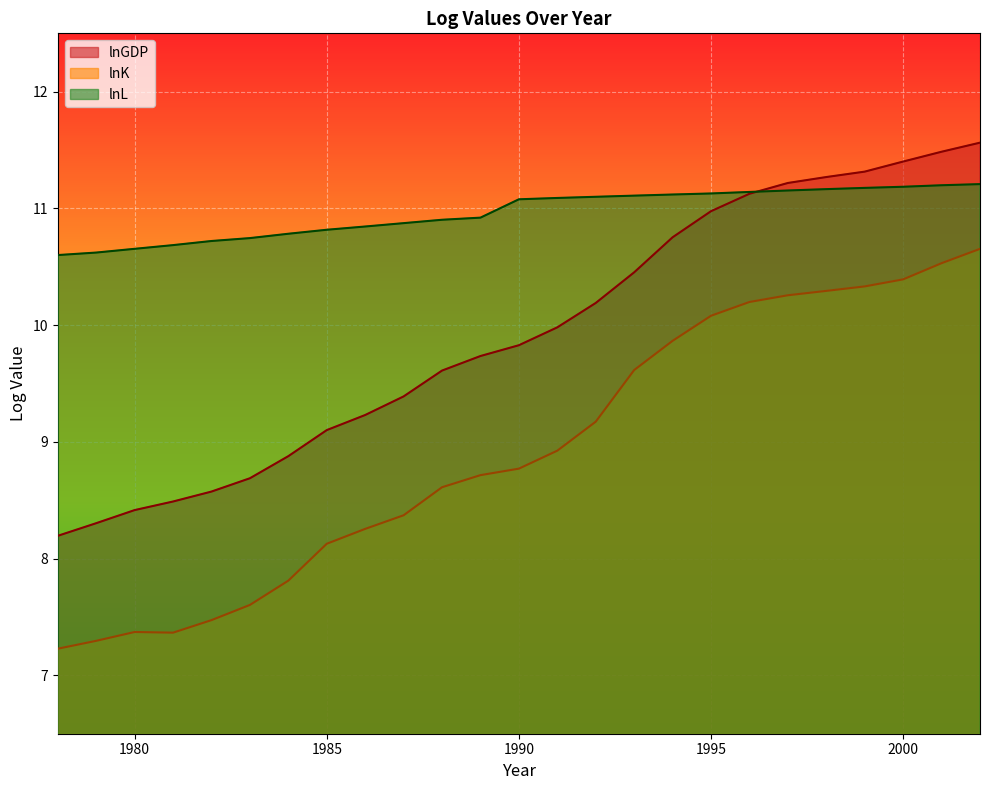

Is it true that lnK equals 8.6 at 1988?

True